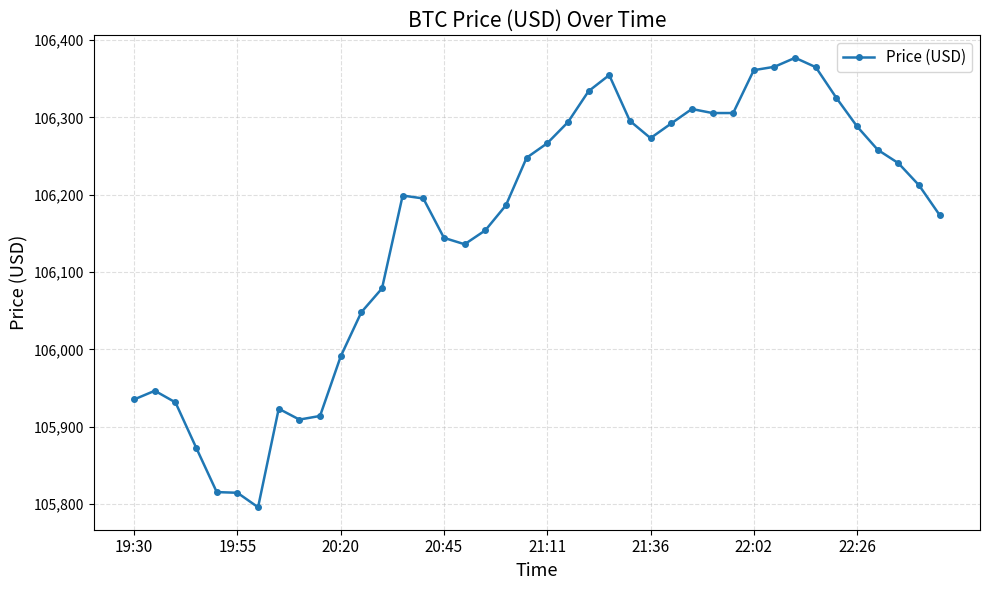

How many lines are shown in the chart?

1